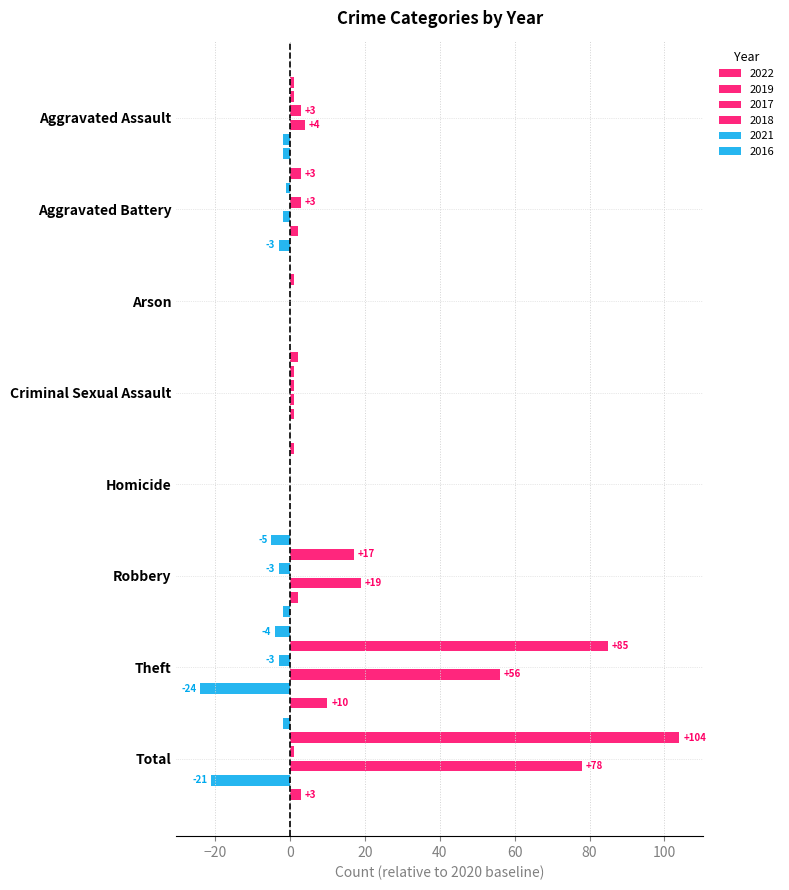

How many bars are there in total?

48